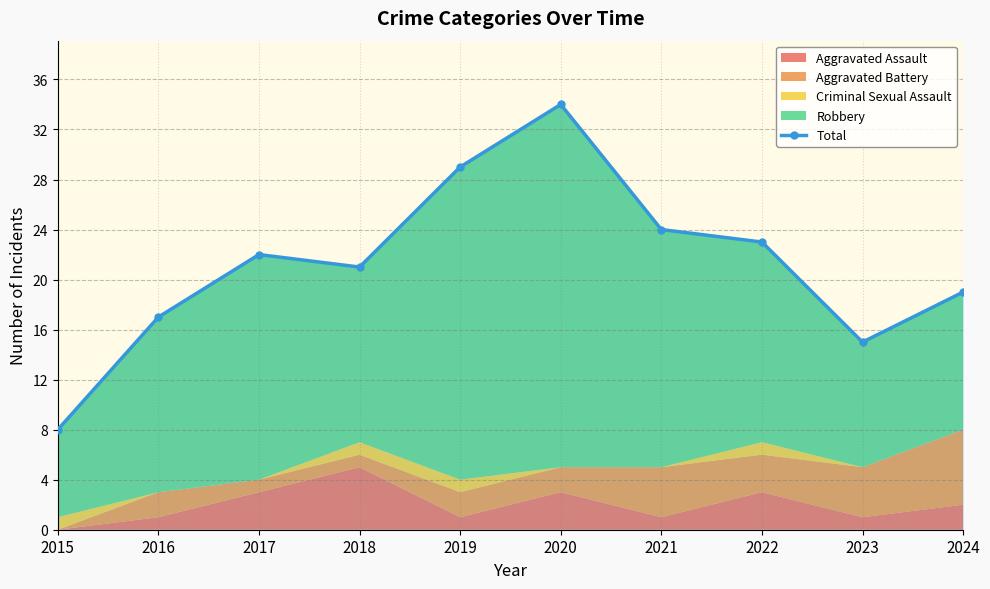

List the labels in order of value, smallest first.

2015, 2023, 2016, 2024, 2018, 2017, 2022, 2021, 2019, 2020